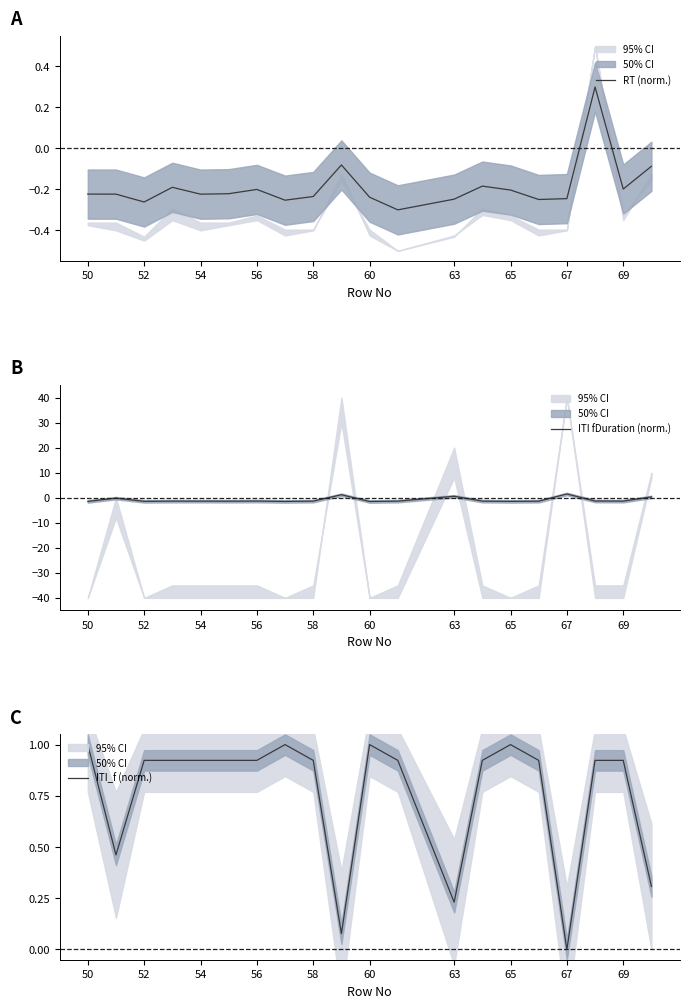

How many data points in ITI fDuration (norm.) are above -1?

5